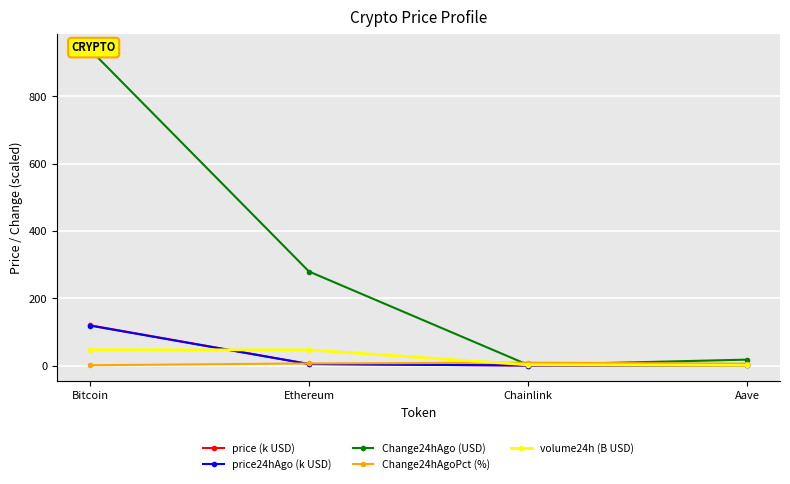

Reading left to right, transcribe all the data shown in this chart.

price (k USD): 119.7	4.5	0.0	0.3
price24hAgo (k USD): 118.7	4.2	0.0	0.3
Change24hAgo (USD): 939.0	279.3	2.0	17.5
Change24hAgoPct (%): 0.8	6.2	8.4	5.6
volume24h (B USD): 46.8	46.4	2.0	0.6